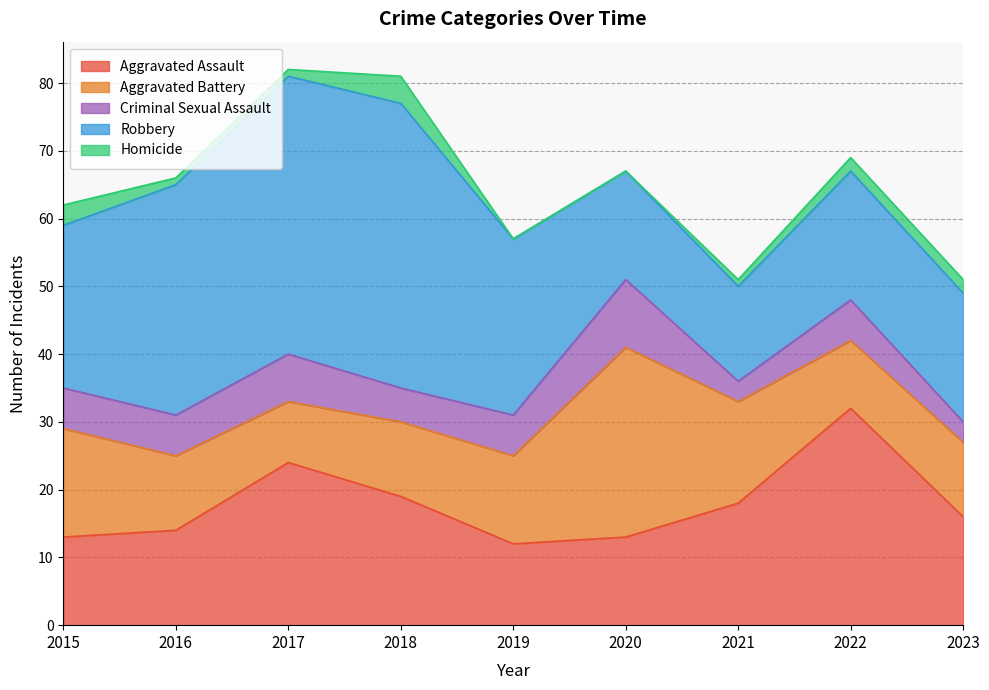

What is the maximum value shown in the chart?

42